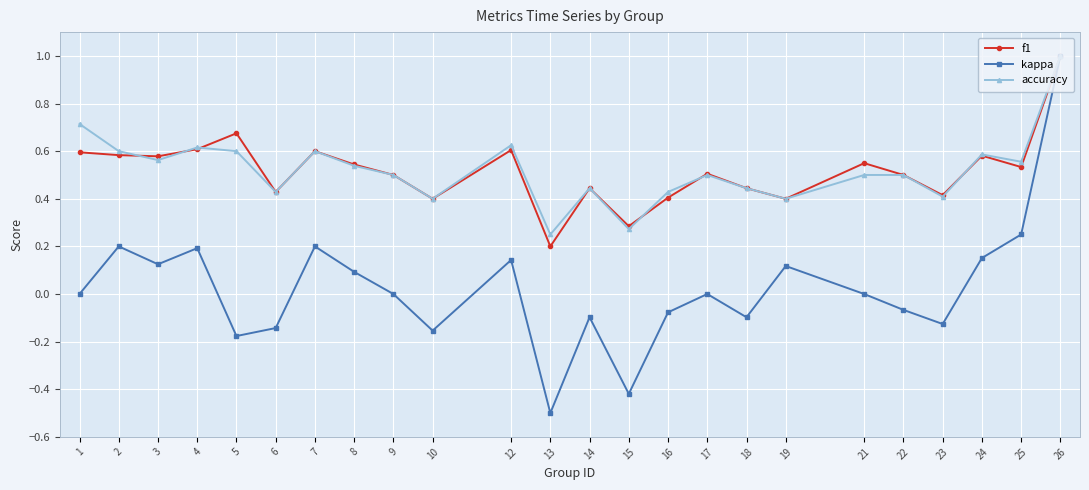

Which category has the highest value in the accuracy series?

26